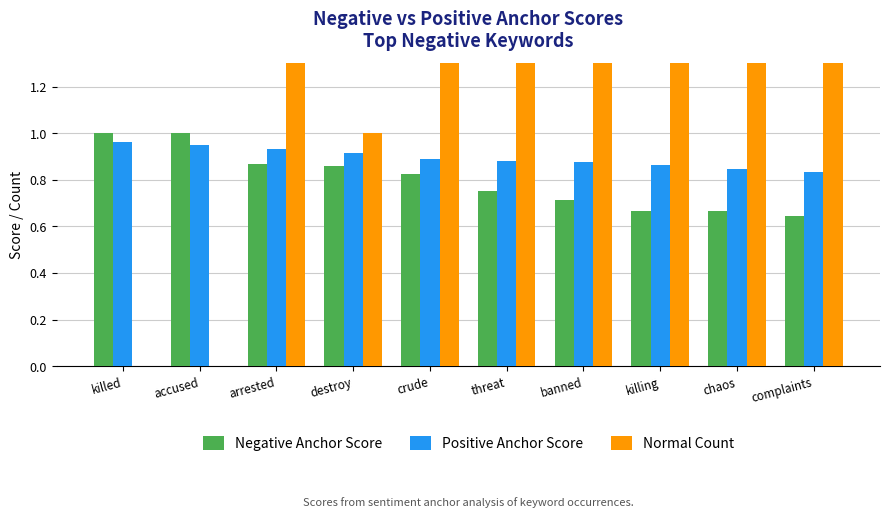

What is the label of the 4th bar from the right?

banned